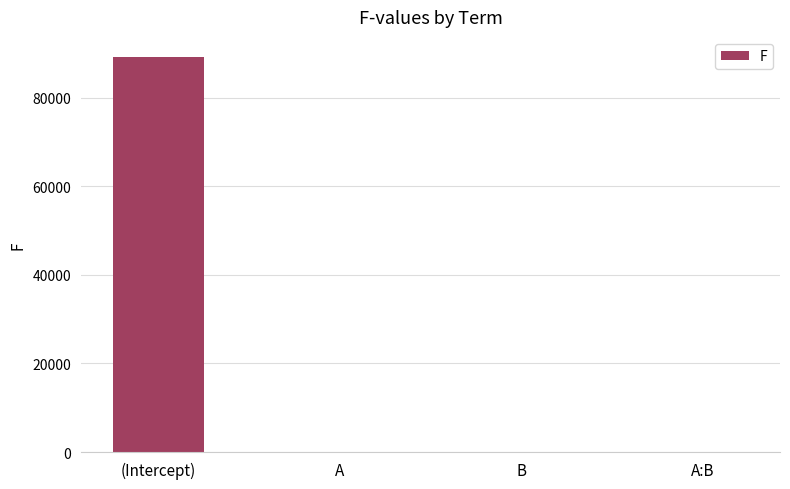

What value does the data have at (Intercept)?

89280.6